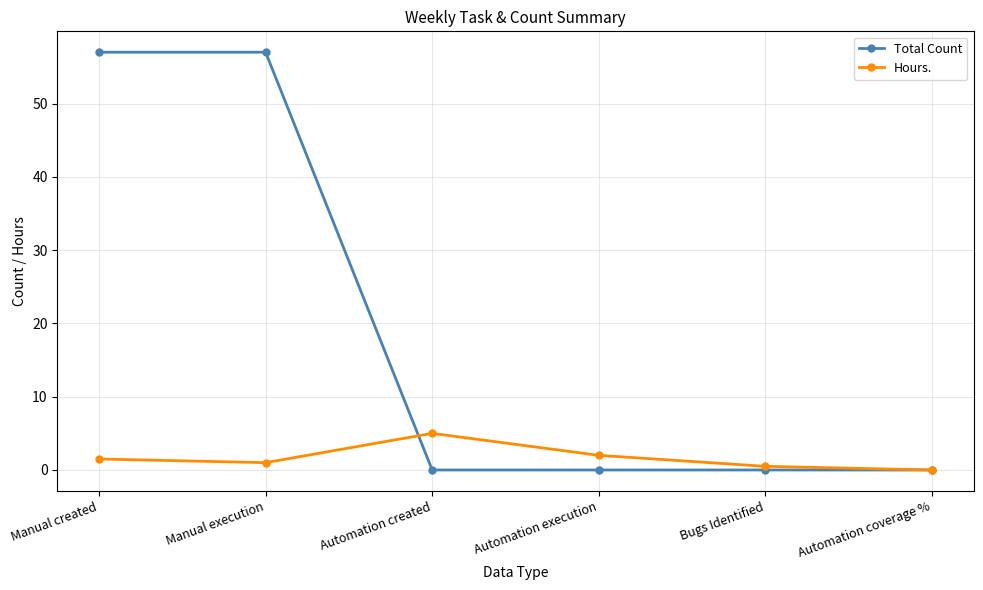

Where do Hours. and Total Count first cross each other?

Manual execution and Automation created